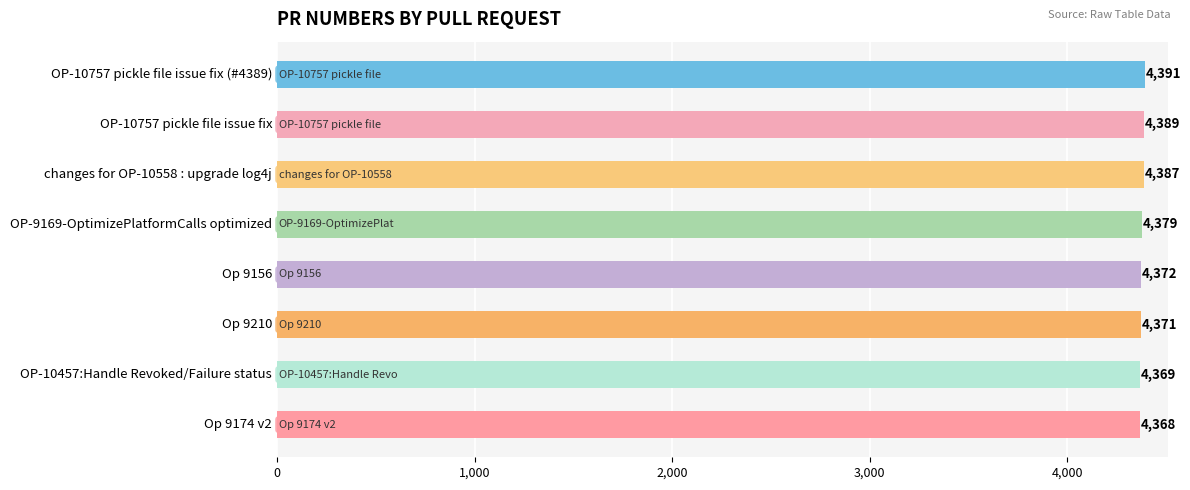

What is the label of the 2nd bar from the top?

OP-10757 pickle file issue fix